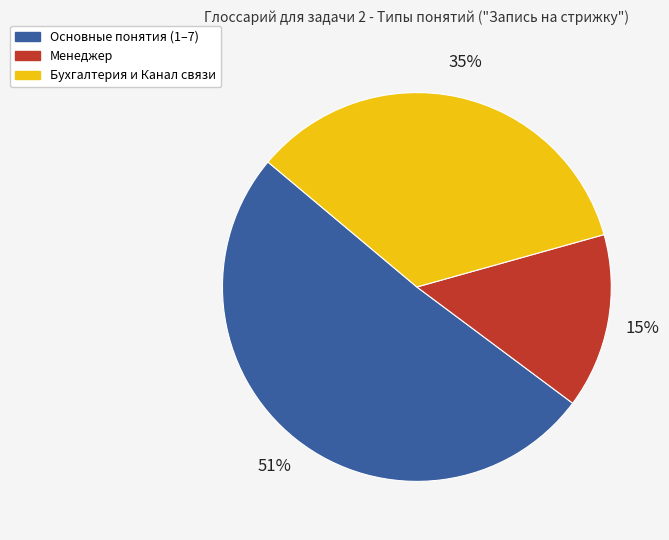

To the nearest percent, what is the average slice percentage?

33%